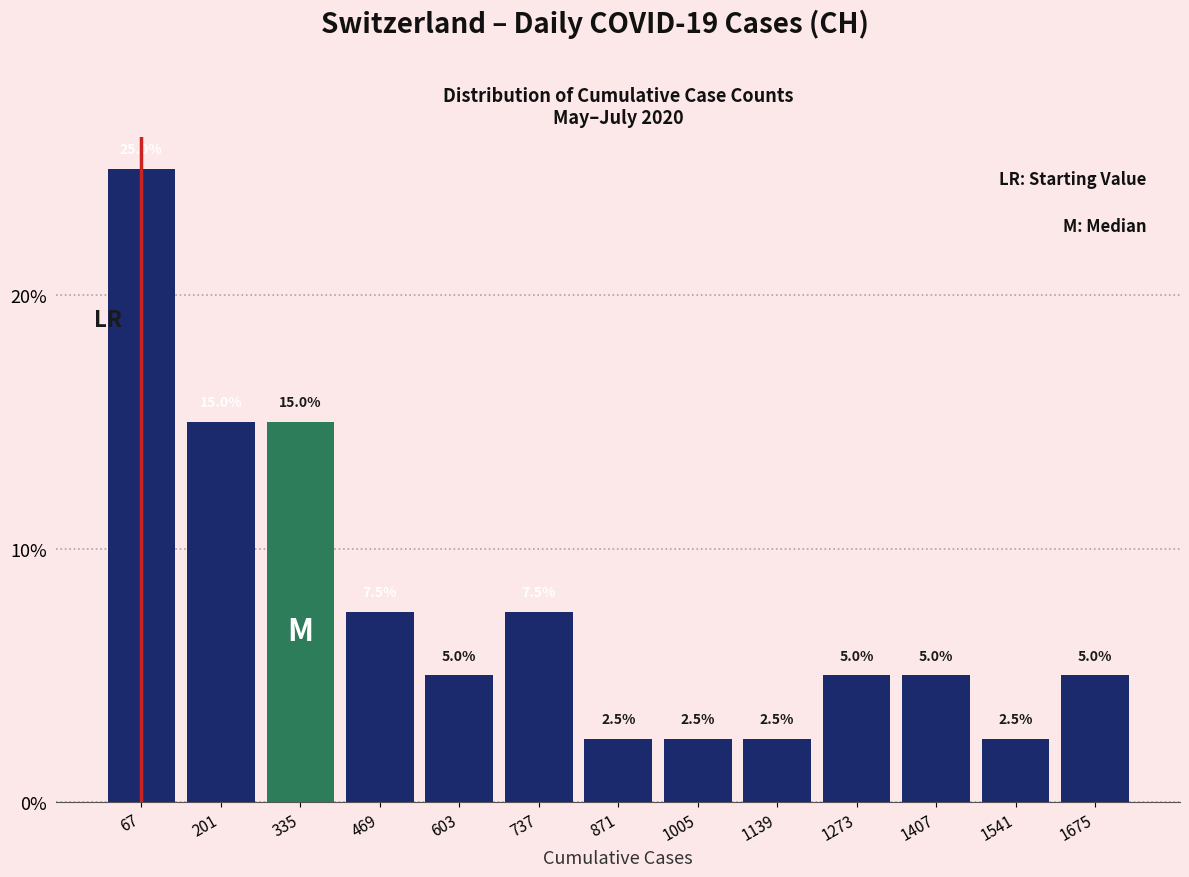

Reading left to right, transcribe this chart: for each bar, give the range it covers on the x-axis and its height. The bar edges are not printed on the chart, so give them approximately, as read against the axis.

0 to 140: 25.0
140 to 260: 15.0
260 to 400: 15.0
400 to 540: 7.5
540 to 680: 5.0
680 to 800: 7.5
800 to 940: 2.5
940 to 1080: 2.5
1080 to 1200: 2.5
1200 to 1340: 5.0
1340 to 1480: 5.0
1480 to 1600: 2.5
1600 to 1740: 5.0